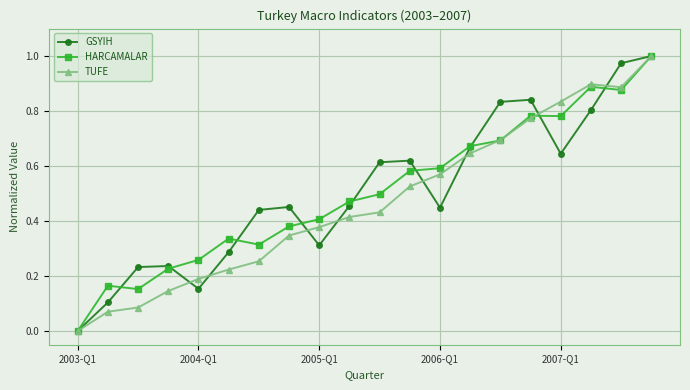

What are all the series names shown in the legend?

GSYIH, HARCAMALAR, TUFE